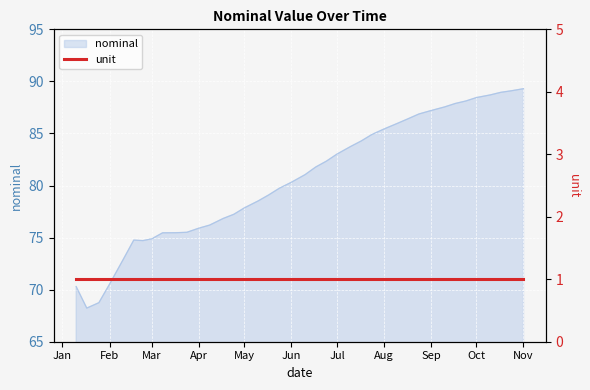

At which category does the chart reach its peak across all series?

Nov